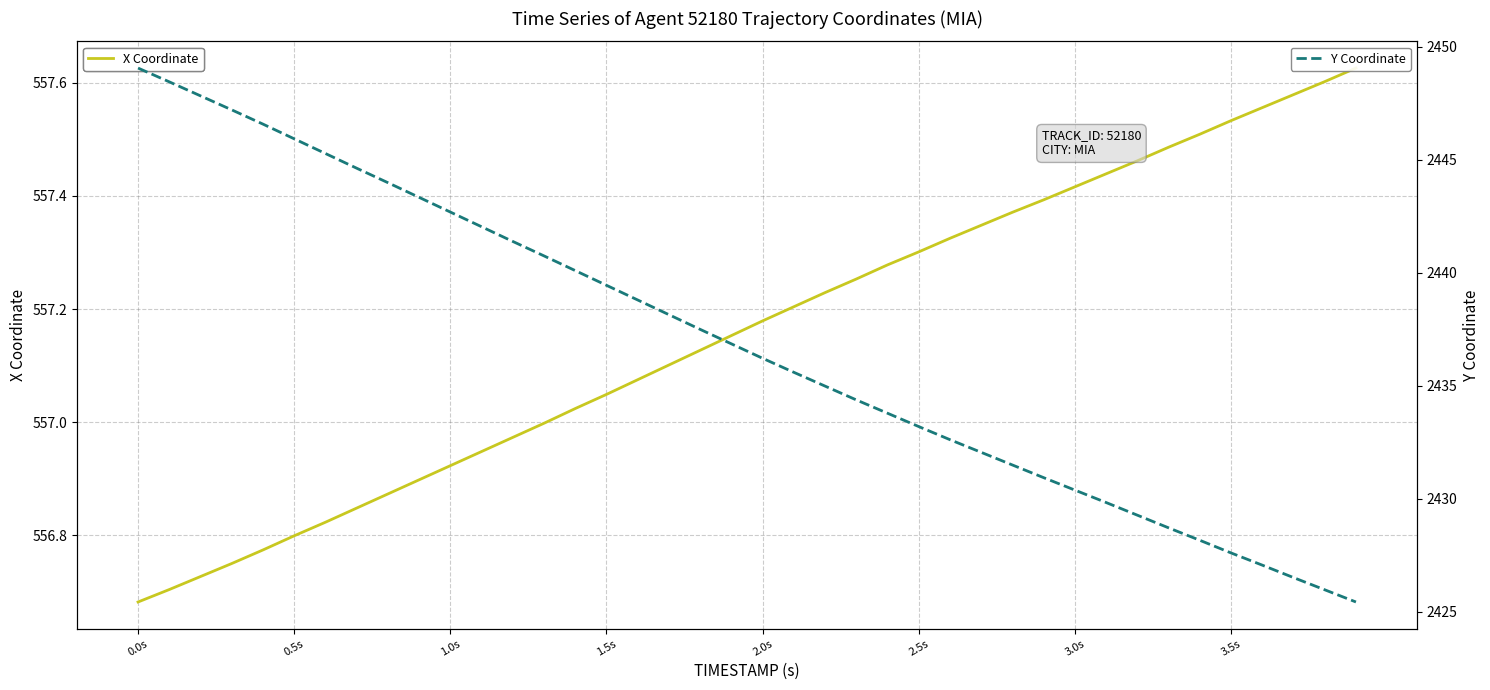

True or false: X Coordinate has a value of 362.9 at 2.5s.

False